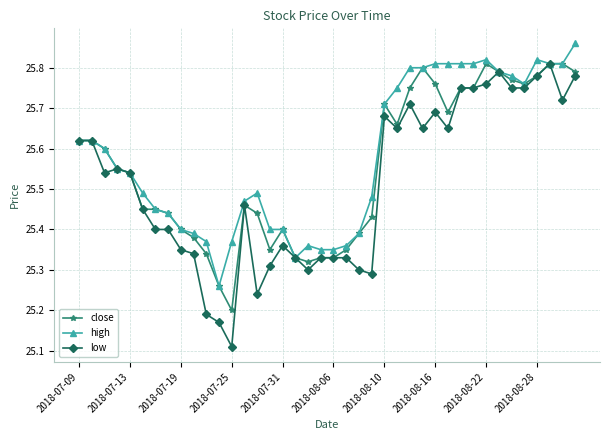

Count the high values in the range 25 to 26.

40